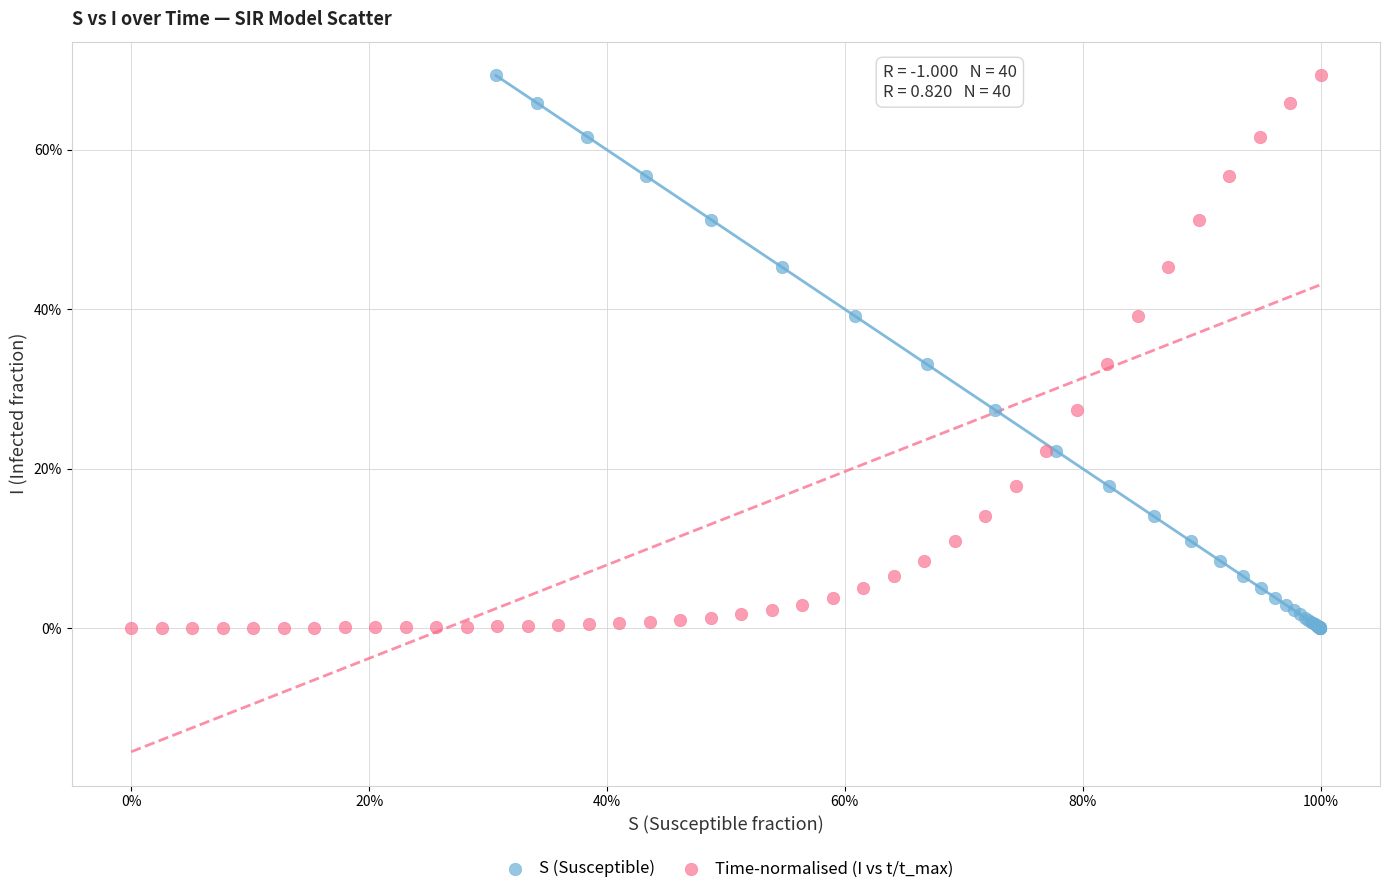

What are all the series names shown in the legend?

S (Susceptible), Time-normalised (I vs t/t_max)